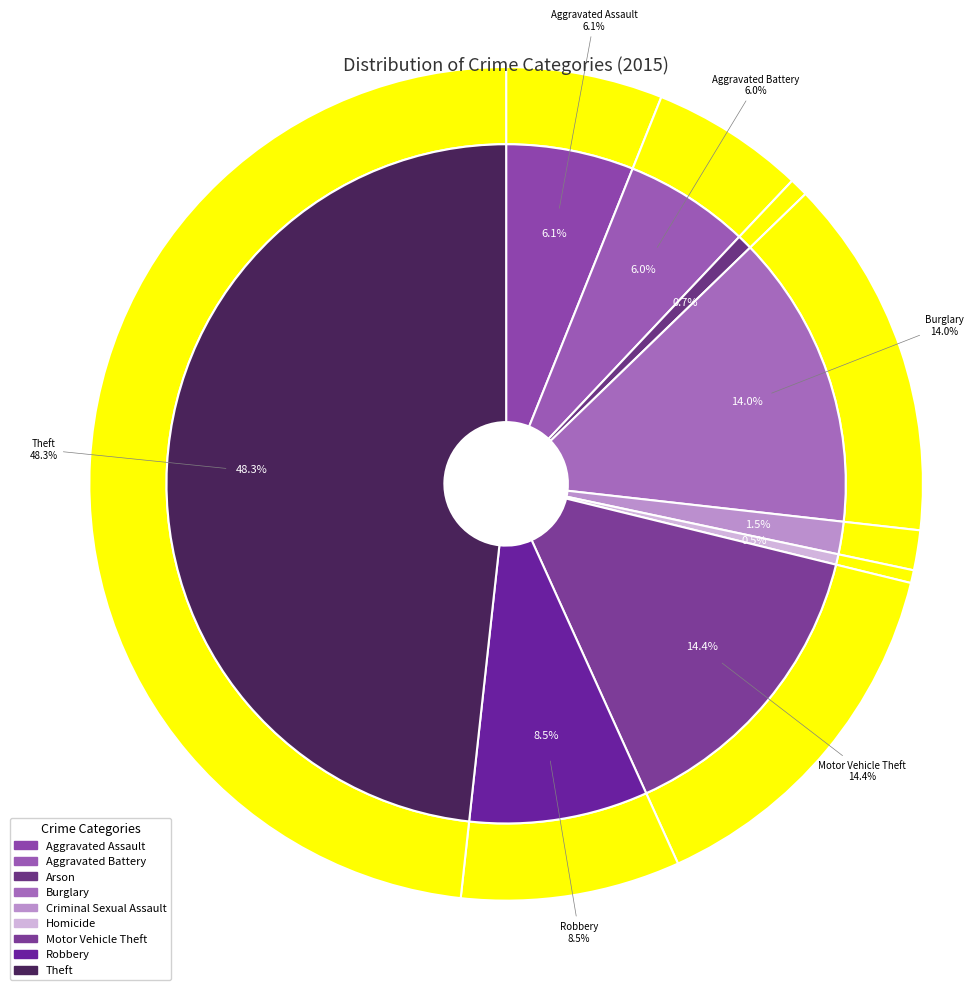

How many slices are in this pie chart?

9